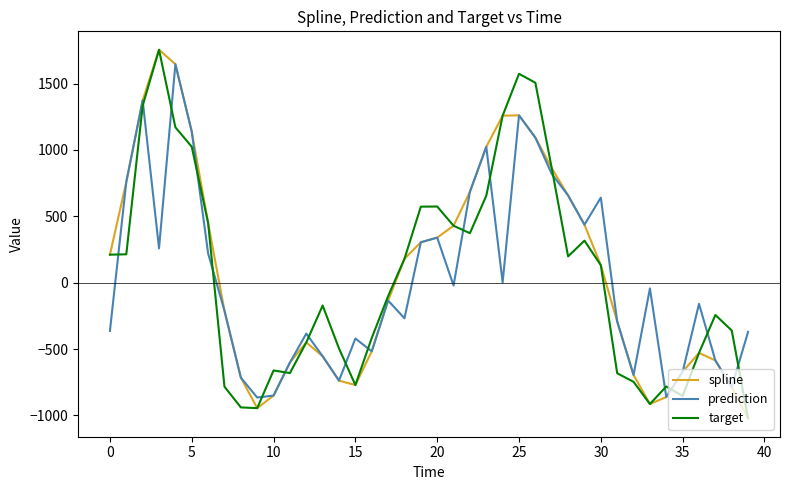

True or false: target and spline intersect in this chart.

True